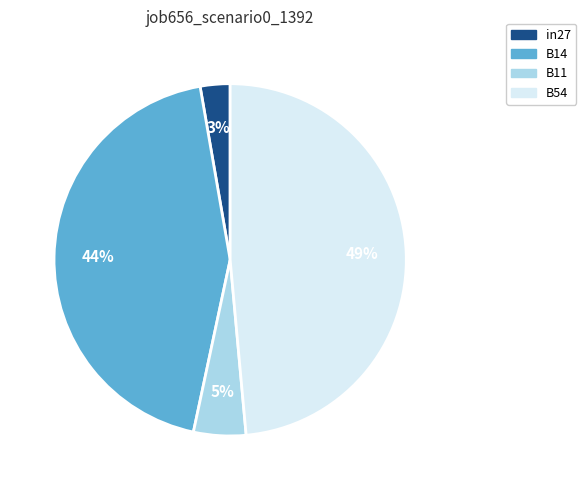

To the nearest percent, what is the average slice percentage?

25%